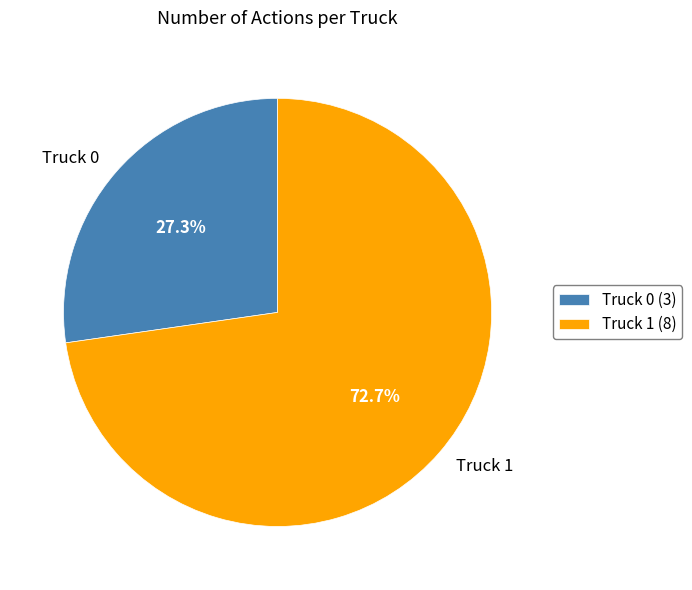

The Truck 0 slice represents 27% of the pie. True or false?

True